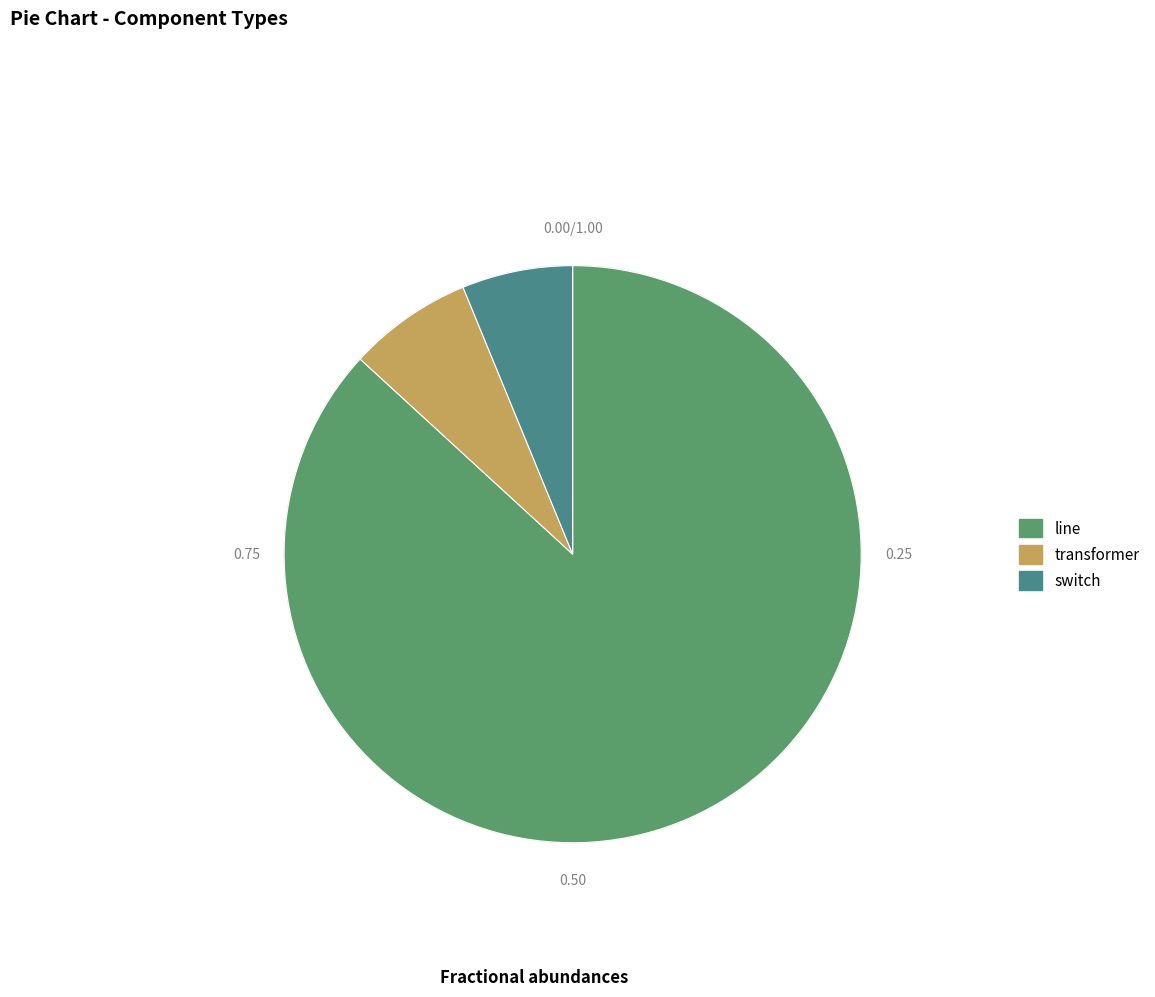

Which category accounts for the majority?

line